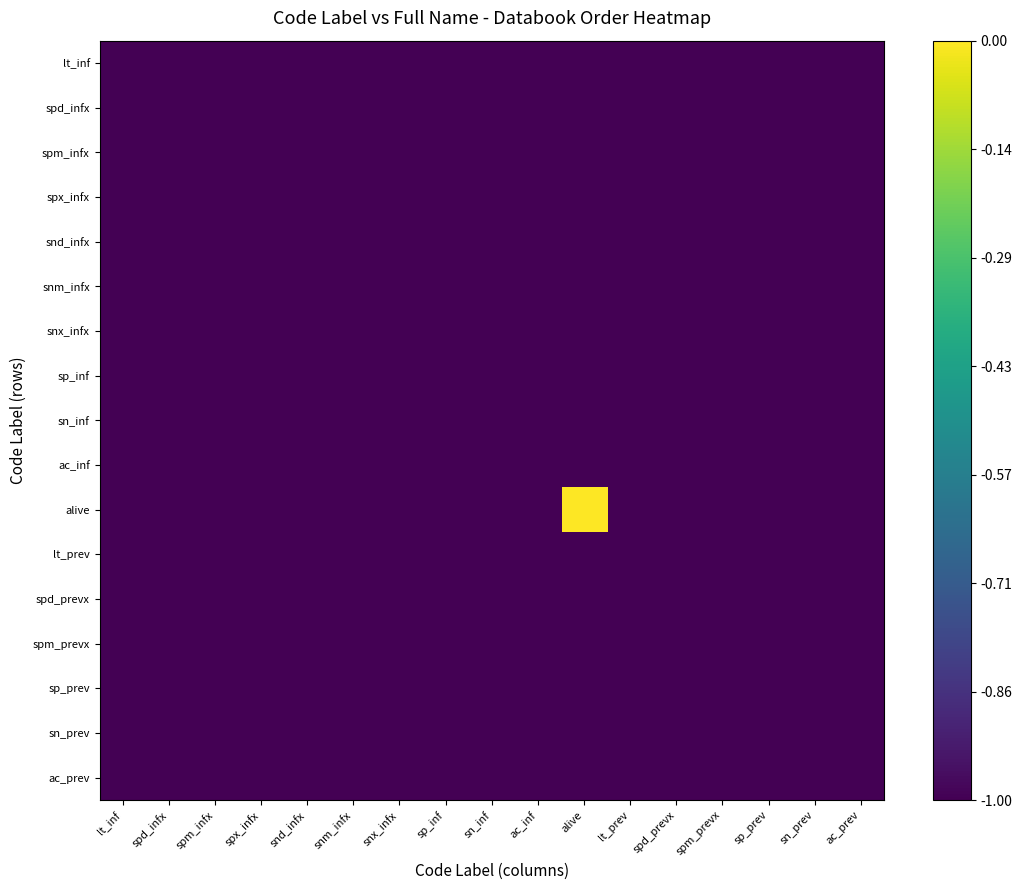

Reading left to right, transcribe all the data shown in this chart.

lt_inf: lt_inf=0.0	spd_infx=0.0	spm_infx=0.0	spx_infx=0.0	snd_infx=0.0	snm_infx=0.0	snx_infx=0.0	sp_inf=0.0	sn_inf=0.0	ac_inf=0.0	alive=0.0	lt_prev=0.0	spd_prevx=0.0	spm_prevx=0.0	sp_prev=0.0	sn_prev=0.0	ac_prev=0.0
spd_infx: lt_inf=0.0	spd_infx=0.0	spm_infx=0.0	spx_infx=0.0	snd_infx=0.0	snm_infx=0.0	snx_infx=0.0	sp_inf=0.0	sn_inf=0.0	ac_inf=0.0	alive=0.0	lt_prev=0.0	spd_prevx=0.0	spm_prevx=0.0	sp_prev=0.0	sn_prev=0.0	ac_prev=0.0
spm_infx: lt_inf=0.0	spd_infx=0.0	spm_infx=0.0	spx_infx=0.0	snd_infx=0.0	snm_infx=0.0	snx_infx=0.0	sp_inf=0.0	sn_inf=0.0	ac_inf=0.0	alive=0.0	lt_prev=0.0	spd_prevx=0.0	spm_prevx=0.0	sp_prev=0.0	sn_prev=0.0	ac_prev=0.0
spx_infx: lt_inf=0.0	spd_infx=0.0	spm_infx=0.0	spx_infx=0.0	snd_infx=0.0	snm_infx=0.0	snx_infx=0.0	sp_inf=0.0	sn_inf=0.0	ac_inf=0.0	alive=0.0	lt_prev=0.0	spd_prevx=0.0	spm_prevx=0.0	sp_prev=0.0	sn_prev=0.0	ac_prev=0.0
snd_infx: lt_inf=0.0	spd_infx=0.0	spm_infx=0.0	spx_infx=0.0	snd_infx=0.0	snm_infx=0.0	snx_infx=0.0	sp_inf=0.0	sn_inf=0.0	ac_inf=0.0	alive=0.0	lt_prev=0.0	spd_prevx=0.0	spm_prevx=0.0	sp_prev=0.0	sn_prev=0.0	ac_prev=0.0
snm_infx: lt_inf=0.0	spd_infx=0.0	spm_infx=0.0	spx_infx=0.0	snd_infx=0.0	snm_infx=0.0	snx_infx=0.0	sp_inf=0.0	sn_inf=0.0	ac_inf=0.0	alive=0.0	lt_prev=0.0	spd_prevx=0.0	spm_prevx=0.0	sp_prev=0.0	sn_prev=0.0	ac_prev=0.0
snx_infx: lt_inf=0.0	spd_infx=0.0	spm_infx=0.0	spx_infx=0.0	snd_infx=0.0	snm_infx=0.0	snx_infx=0.0	sp_inf=0.0	sn_inf=0.0	ac_inf=0.0	alive=0.0	lt_prev=0.0	spd_prevx=0.0	spm_prevx=0.0	sp_prev=0.0	sn_prev=0.0	ac_prev=0.0
sp_inf: lt_inf=0.0	spd_infx=0.0	spm_infx=0.0	spx_infx=0.0	snd_infx=0.0	snm_infx=0.0	snx_infx=0.0	sp_inf=0.0	sn_inf=0.0	ac_inf=0.0	alive=0.0	lt_prev=0.0	spd_prevx=0.0	spm_prevx=0.0	sp_prev=0.0	sn_prev=0.0	ac_prev=0.0
sn_inf: lt_inf=0.0	spd_infx=0.0	spm_infx=0.0	spx_infx=0.0	snd_infx=0.0	snm_infx=0.0	snx_infx=0.0	sp_inf=0.0	sn_inf=0.0	ac_inf=0.0	alive=0.0	lt_prev=0.0	spd_prevx=0.0	spm_prevx=0.0	sp_prev=0.0	sn_prev=0.0	ac_prev=0.0
ac_inf: lt_inf=0.0	spd_infx=0.0	spm_infx=0.0	spx_infx=0.0	snd_infx=0.0	snm_infx=0.0	snx_infx=0.0	sp_inf=0.0	sn_inf=0.0	ac_inf=0.0	alive=0.0	lt_prev=0.0	spd_prevx=0.0	spm_prevx=0.0	sp_prev=0.0	sn_prev=0.0	ac_prev=0.0
alive: lt_inf=0.0	spd_infx=0.0	spm_infx=0.0	spx_infx=0.0	snd_infx=0.0	snm_infx=0.0	snx_infx=0.0	sp_inf=0.0	sn_inf=0.0	ac_inf=0.0	alive=1.0	lt_prev=0.0	spd_prevx=0.0	spm_prevx=0.0	sp_prev=0.0	sn_prev=0.0	ac_prev=0.0
lt_prev: lt_inf=0.0	spd_infx=0.0	spm_infx=0.0	spx_infx=0.0	snd_infx=0.0	snm_infx=0.0	snx_infx=0.0	sp_inf=0.0	sn_inf=0.0	ac_inf=0.0	alive=0.0	lt_prev=0.0	spd_prevx=0.0	spm_prevx=0.0	sp_prev=0.0	sn_prev=0.0	ac_prev=0.0
spd_prevx: lt_inf=0.0	spd_infx=0.0	spm_infx=0.0	spx_infx=0.0	snd_infx=0.0	snm_infx=0.0	snx_infx=0.0	sp_inf=0.0	sn_inf=0.0	ac_inf=0.0	alive=0.0	lt_prev=0.0	spd_prevx=0.0	spm_prevx=0.0	sp_prev=0.0	sn_prev=0.0	ac_prev=0.0
spm_prevx: lt_inf=0.0	spd_infx=0.0	spm_infx=0.0	spx_infx=0.0	snd_infx=0.0	snm_infx=0.0	snx_infx=0.0	sp_inf=0.0	sn_inf=0.0	ac_inf=0.0	alive=0.0	lt_prev=0.0	spd_prevx=0.0	spm_prevx=0.0	sp_prev=0.0	sn_prev=0.0	ac_prev=0.0
sp_prev: lt_inf=0.0	spd_infx=0.0	spm_infx=0.0	spx_infx=0.0	snd_infx=0.0	snm_infx=0.0	snx_infx=0.0	sp_inf=0.0	sn_inf=0.0	ac_inf=0.0	alive=0.0	lt_prev=0.0	spd_prevx=0.0	spm_prevx=0.0	sp_prev=0.0	sn_prev=0.0	ac_prev=0.0
sn_prev: lt_inf=0.0	spd_infx=0.0	spm_infx=0.0	spx_infx=0.0	snd_infx=0.0	snm_infx=0.0	snx_infx=0.0	sp_inf=0.0	sn_inf=0.0	ac_inf=0.0	alive=0.0	lt_prev=0.0	spd_prevx=0.0	spm_prevx=0.0	sp_prev=0.0	sn_prev=0.0	ac_prev=0.0
ac_prev: lt_inf=0.0	spd_infx=0.0	spm_infx=0.0	spx_infx=0.0	snd_infx=0.0	snm_infx=0.0	snx_infx=0.0	sp_inf=0.0	sn_inf=0.0	ac_inf=0.0	alive=0.0	lt_prev=0.0	spd_prevx=0.0	spm_prevx=0.0	sp_prev=0.0	sn_prev=0.0	ac_prev=0.0